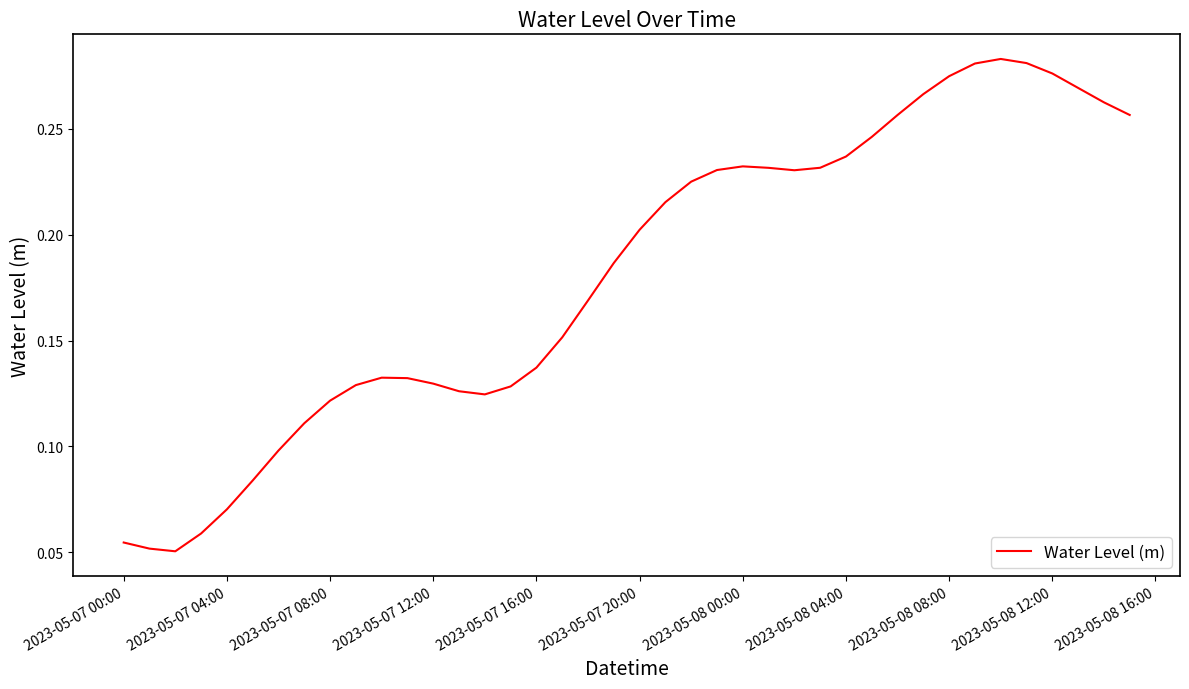

How many lines are shown in the chart?

1